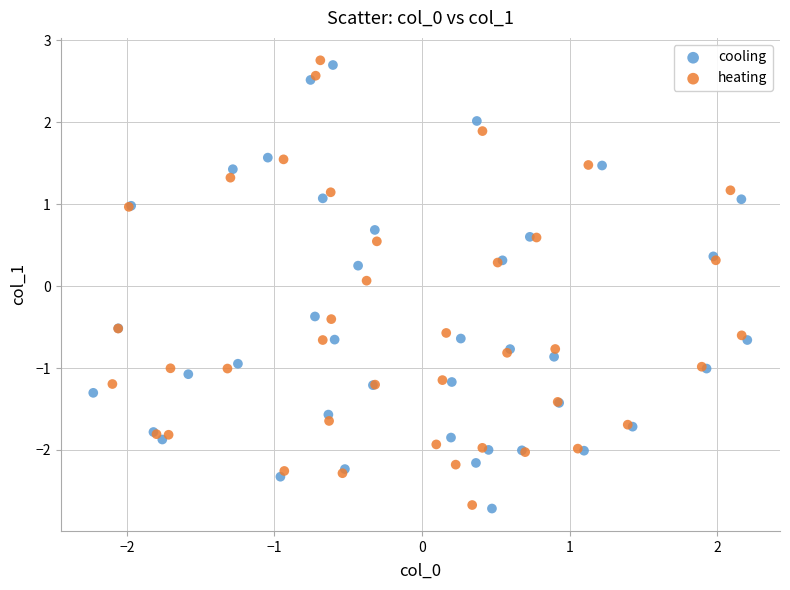

Which series has the widest spread of Y values?

heating